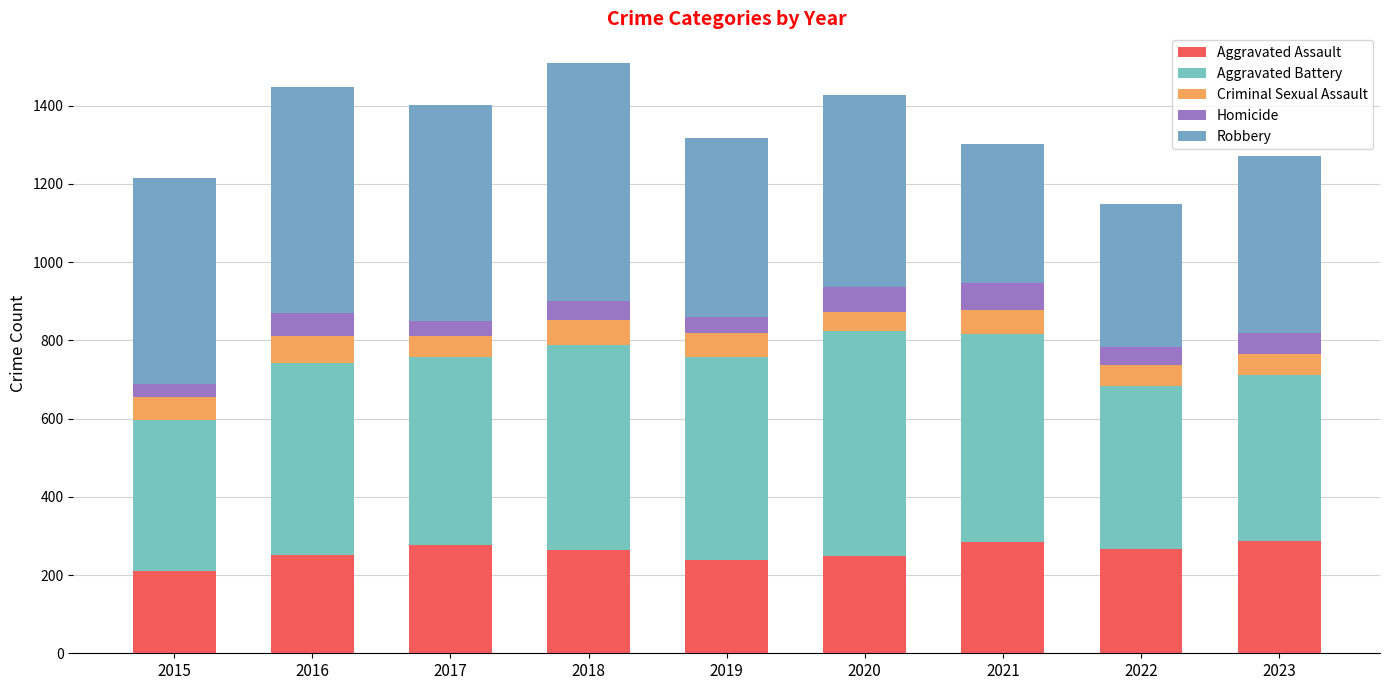

At which category is the sum across all series the highest?

2018